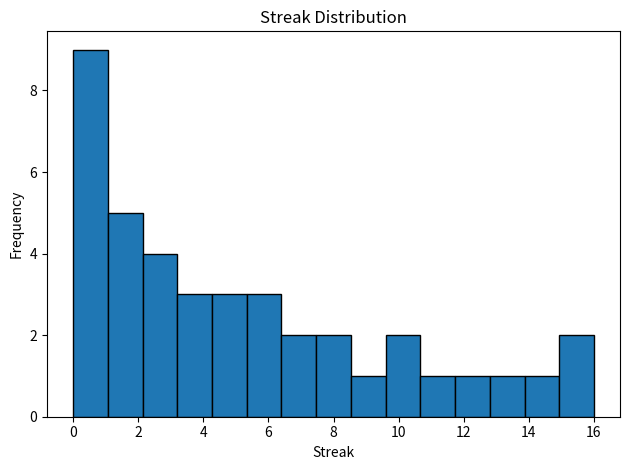

How tall is the bar that spans 7.4 to 8.6 on the x-axis? Neither the bar edges nor the heights are printed on the chart, so give them approximately, as read against the axes.

2